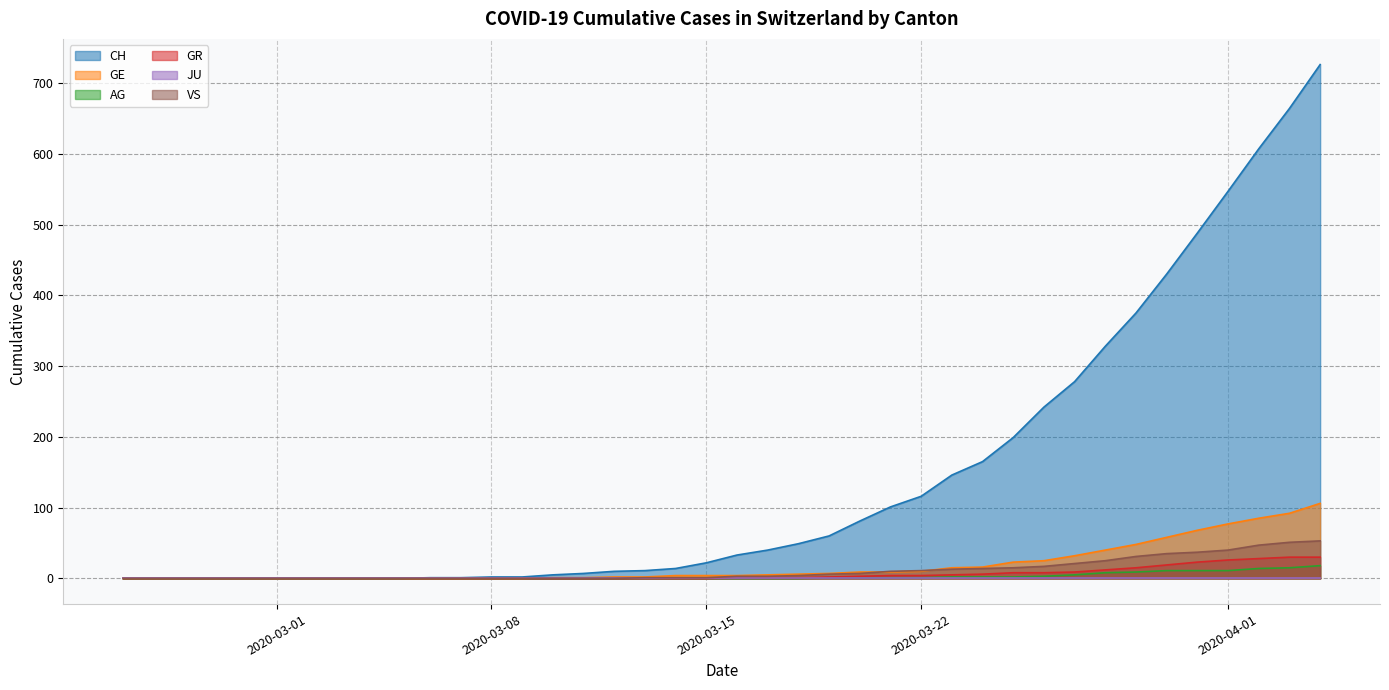

What is the label of the 8th point from the right?

2020-03-28